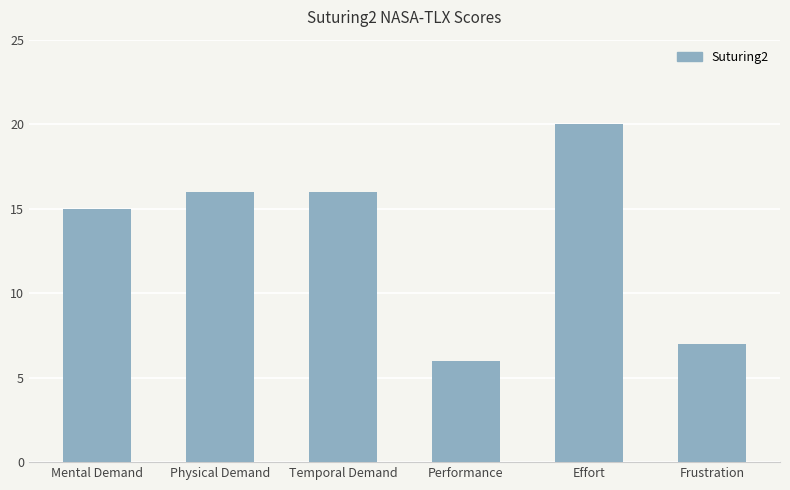

What is the difference between the values at Mental Demand and Effort?

5